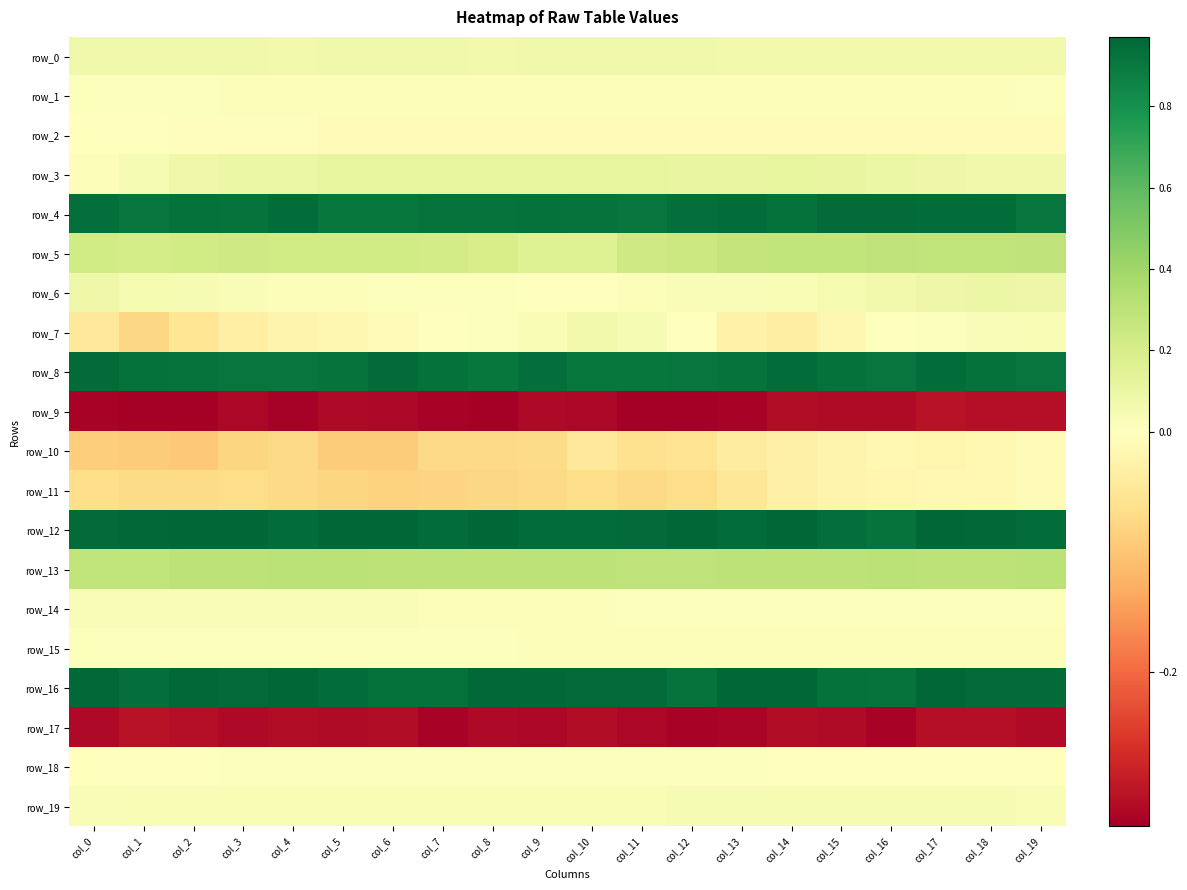

Which category has the lowest value in the row_18 series?

col_18